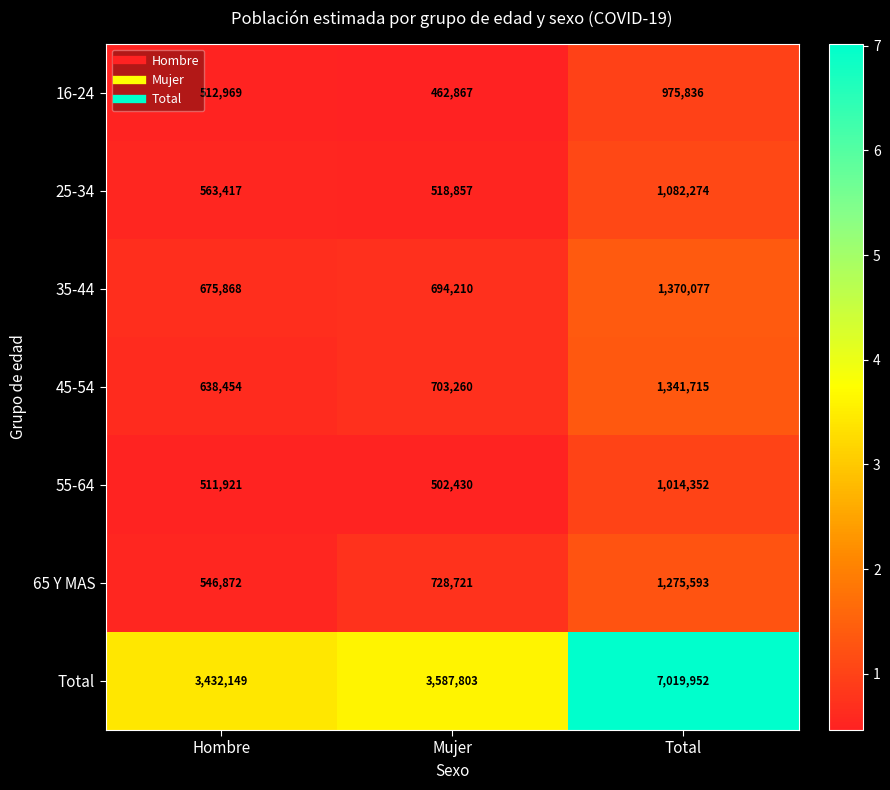

At which label does 35-44 reach its minimum?

Hombre